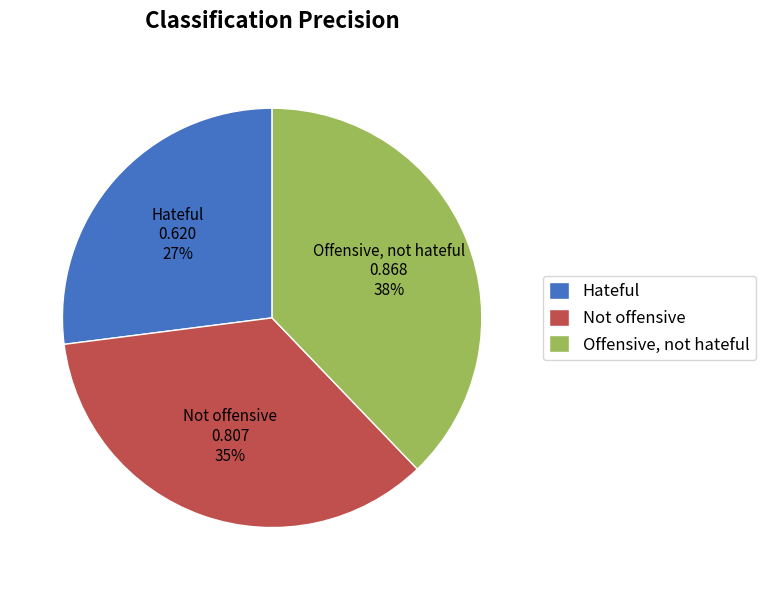

Does any single category account for the majority?

No